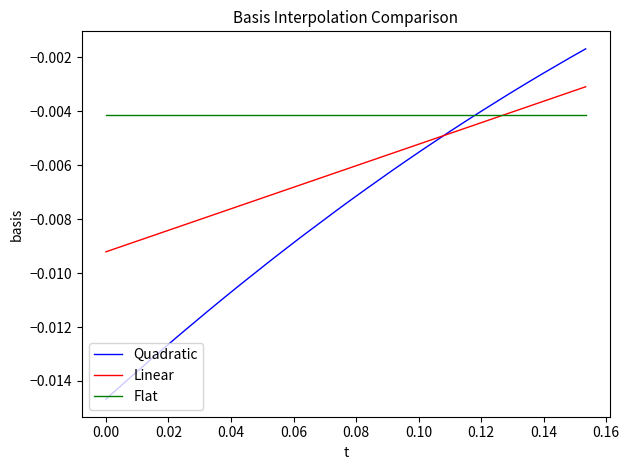

List the series in order of their overall mean, highest first.

Flat, Linear, Quadratic